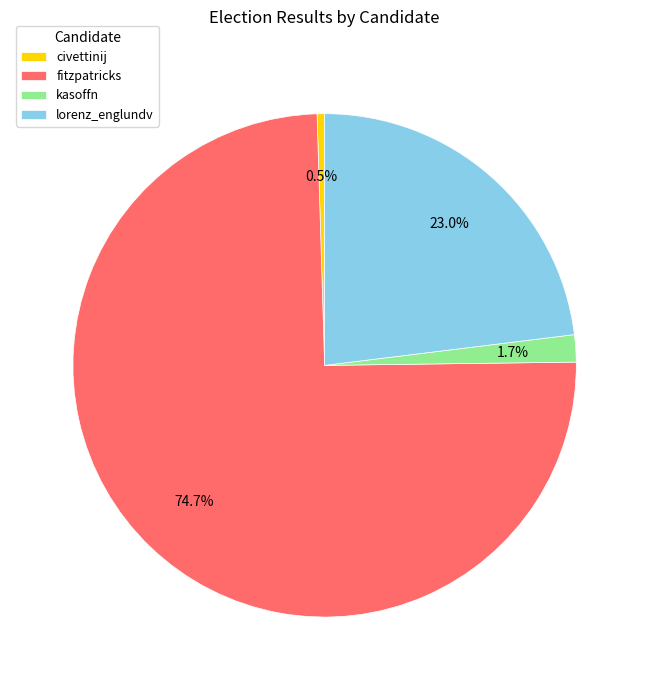

Between fitzpatricks and lorenz_englundv, which is larger?

fitzpatricks